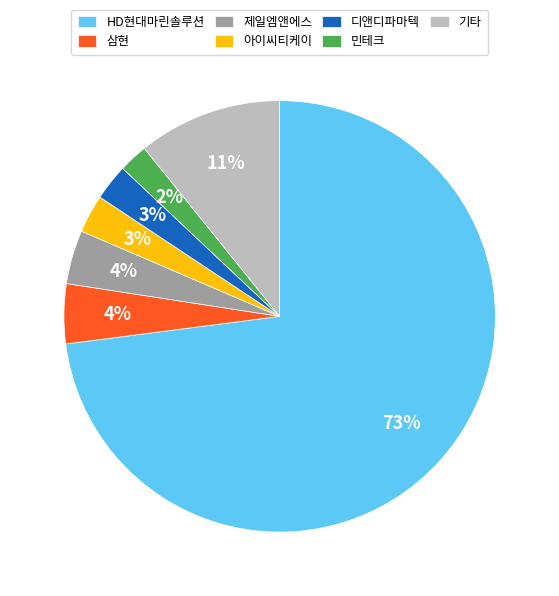

How many slices are in this pie chart?

7